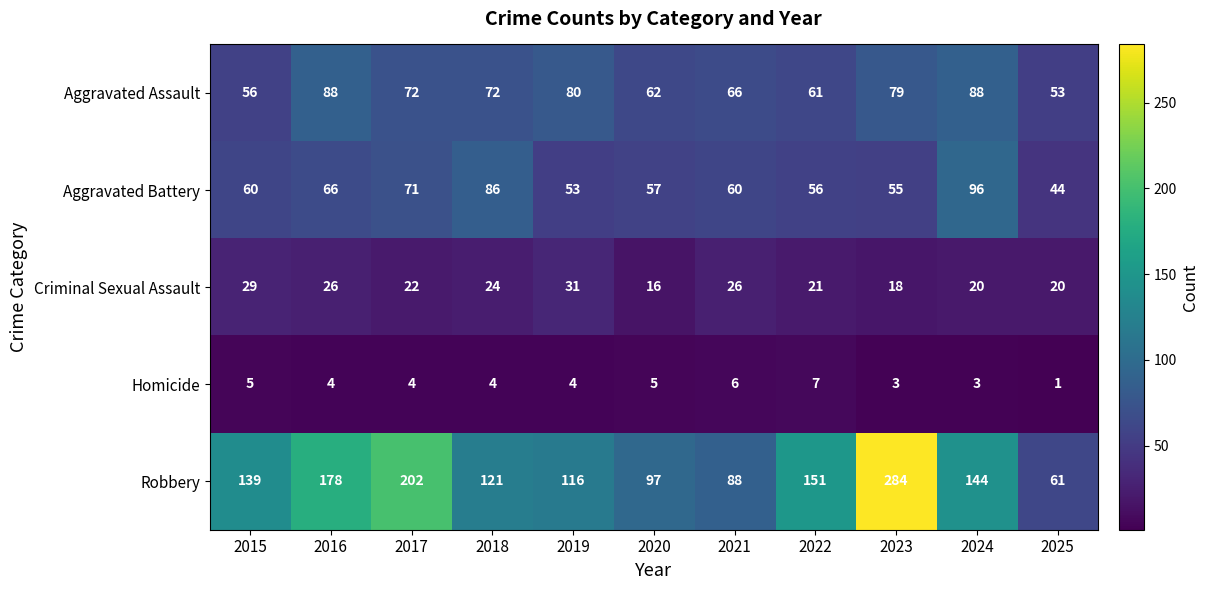

Which label corresponds to the smallest value in the chart?

2025